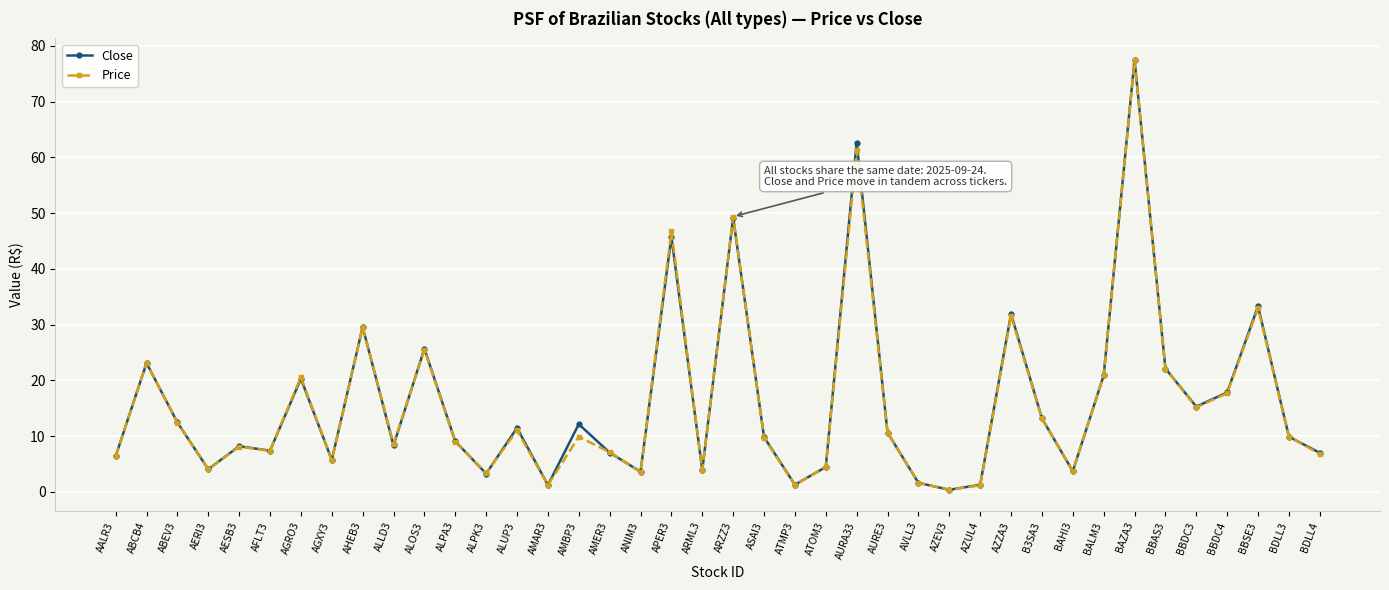

What is the sum of the Price values at AURA33 and AALR3?

67.6